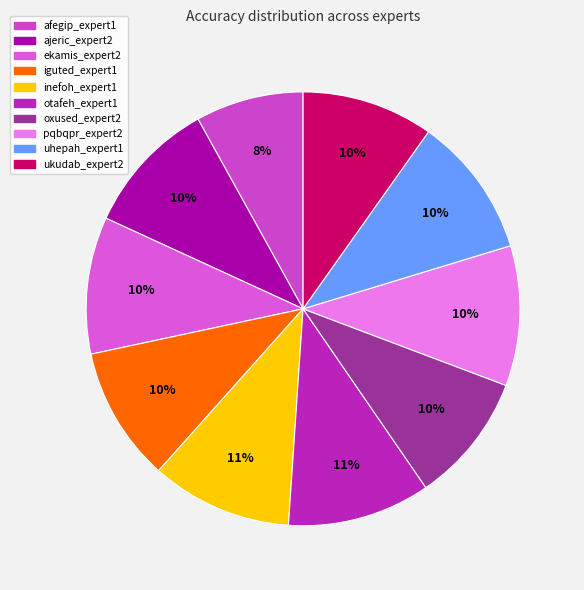

How many slices are in this pie chart?

10